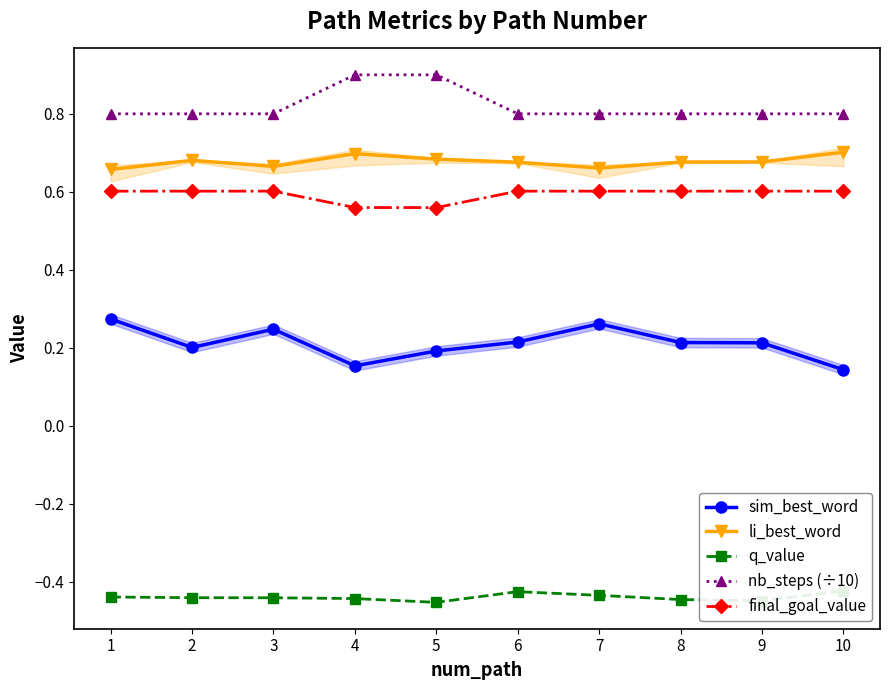

Reading left to right, extract all data points from this chart.

sim_best_word: 1=0.3	2=0.2	3=0.2	4=0.2	5=0.2	6=0.2	7=0.3	8=0.2	9=0.2	10=0.1
li_best_word: 1=0.7	2=0.7	3=0.7	4=0.7	5=0.7	6=0.7	7=0.7	8=0.7	9=0.7	10=0.7
q_value: 1=-0.4	2=-0.4	3=-0.4	4=-0.4	5=-0.5	6=-0.4	7=-0.4	8=-0.4	9=-0.4	10=-0.4
nb_steps (÷10): 1=0.8	2=0.8	3=0.8	4=0.9	5=0.9	6=0.8	7=0.8	8=0.8	9=0.8	10=0.8
final_goal_value: 1=0.6	2=0.6	3=0.6	4=0.6	5=0.6	6=0.6	7=0.6	8=0.6	9=0.6	10=0.6